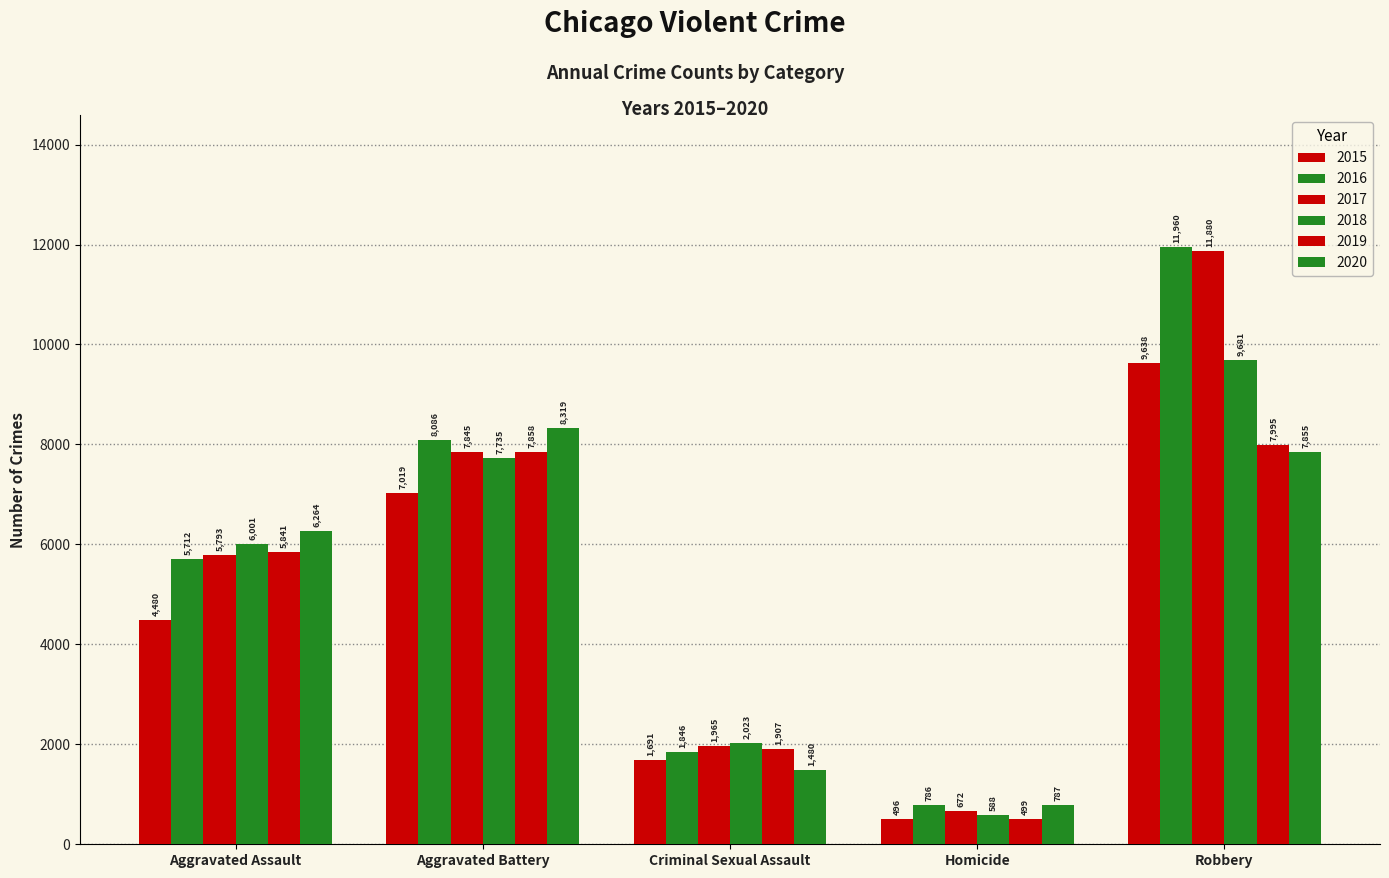

What is the label of the 2nd bar from the left?

Aggravated Battery